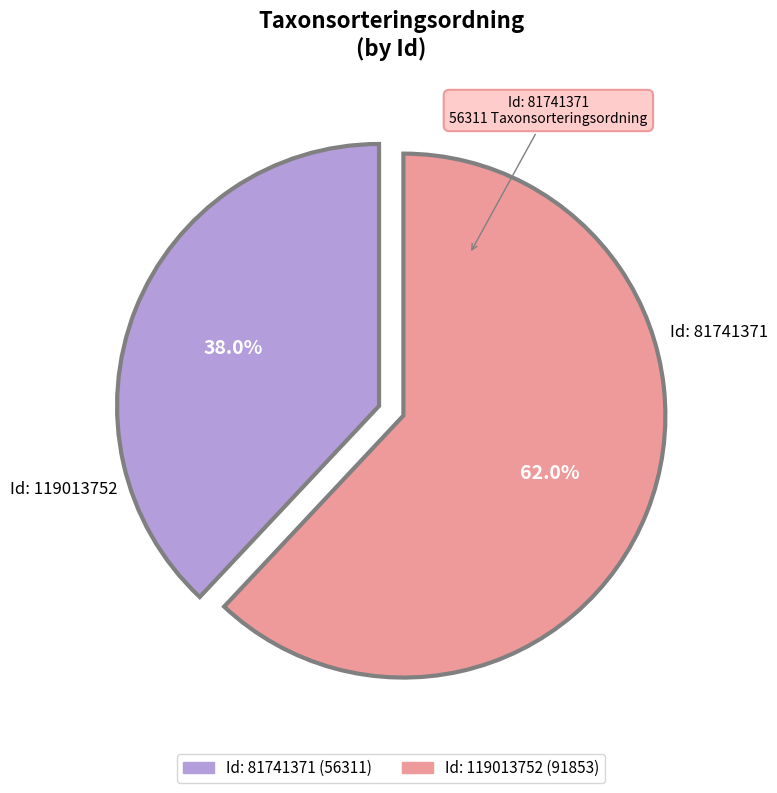

Is there any slice that represents more than half of the pie?

Yes